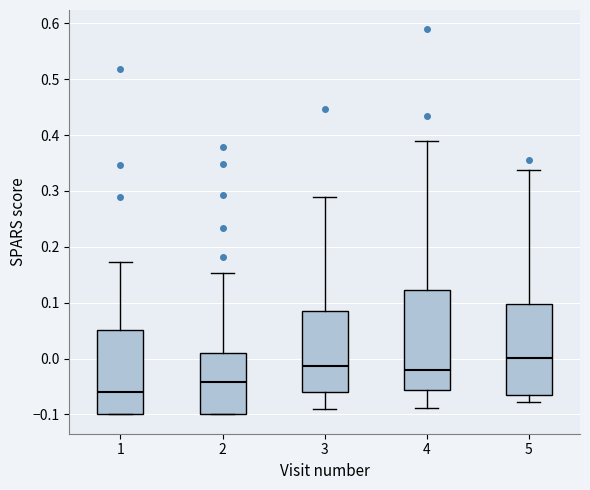

Reading left to right, transcribe this box plot: for each box, give where its median line is, the range the box spans, and where its two whiskers end, as read against the y-axis. The values are not printed on the chart, so give them approximately, as read against the axis.

1: median -0.06, box -0.10 to 0.05, whiskers -0.10 to 0.17
2: median -0.04, box -0.10 to 0.01, whiskers -0.10 to 0.15
3: median -0.01, box -0.06 to 0.08, whiskers -0.09 to 0.29
4: median -0.02, box -0.06 to 0.12, whiskers -0.09 to 0.39
5: median 0.00, box -0.07 to 0.10, whiskers -0.08 to 0.34